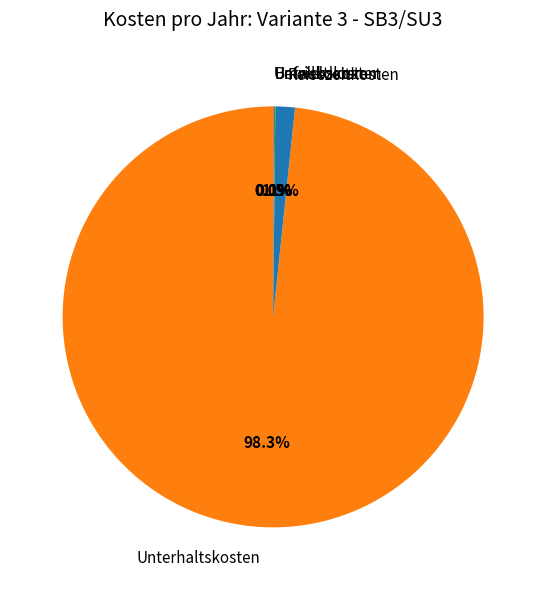

Do Reisezeitkosten and Unterhaltskosten together represent more than half of the pie?

Yes